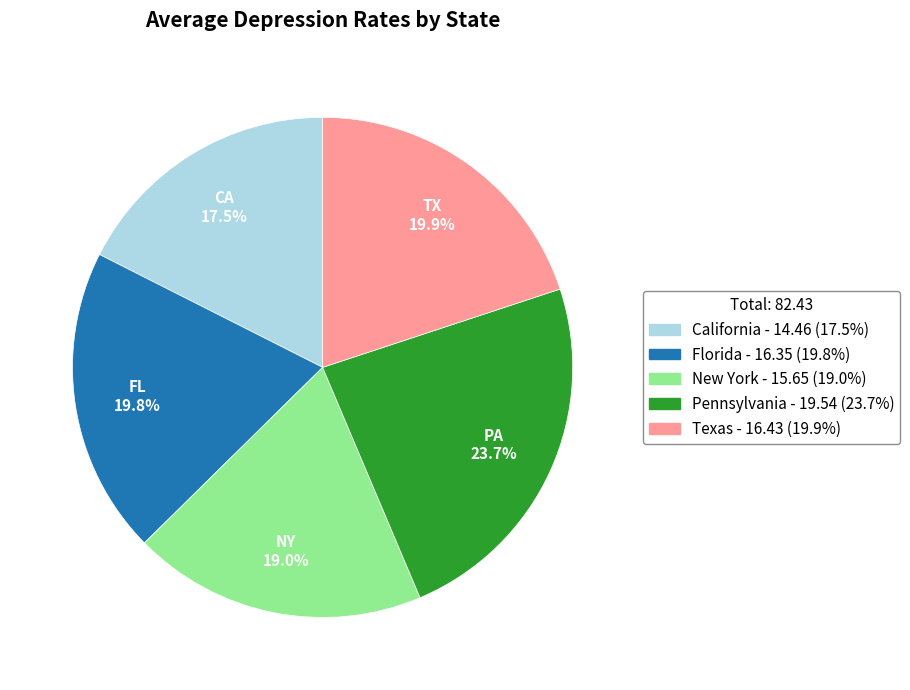

Is there a majority slice in this chart?

No